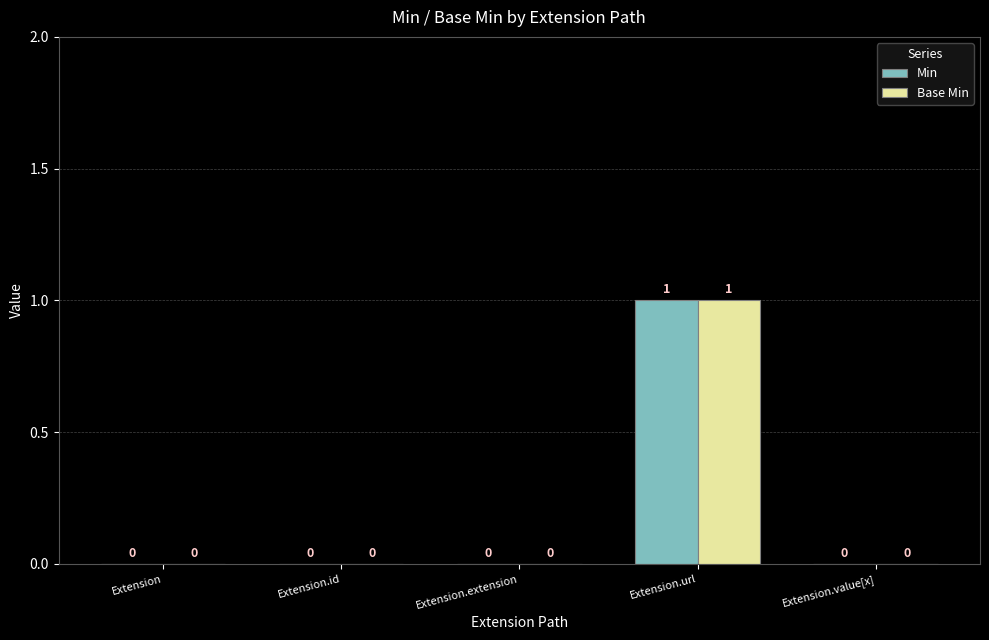

How many positive values does the Base Min series have?

1